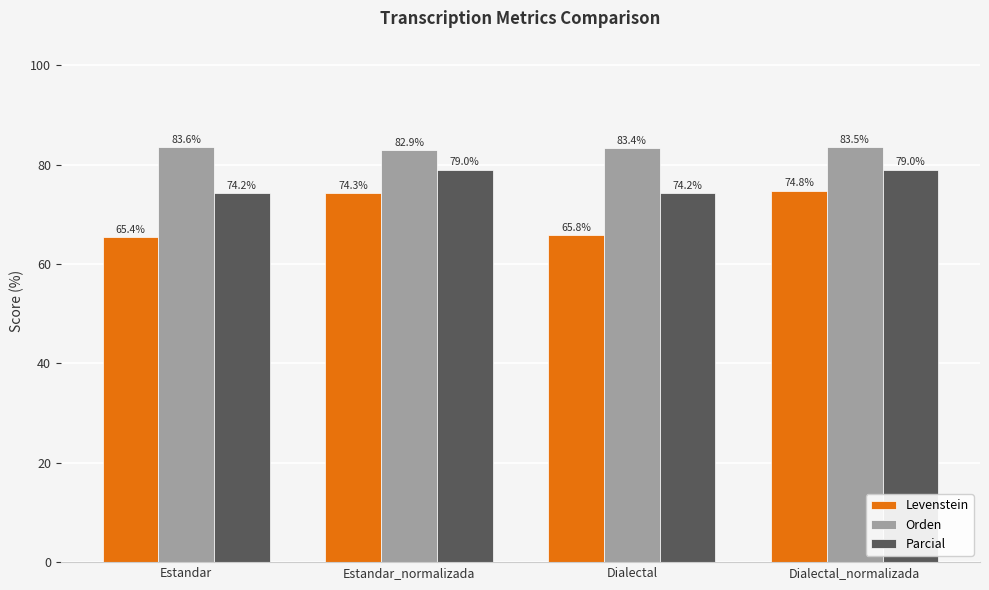

What is the difference between the Orden values at Estandar and Estandar_normalizada?

0.6